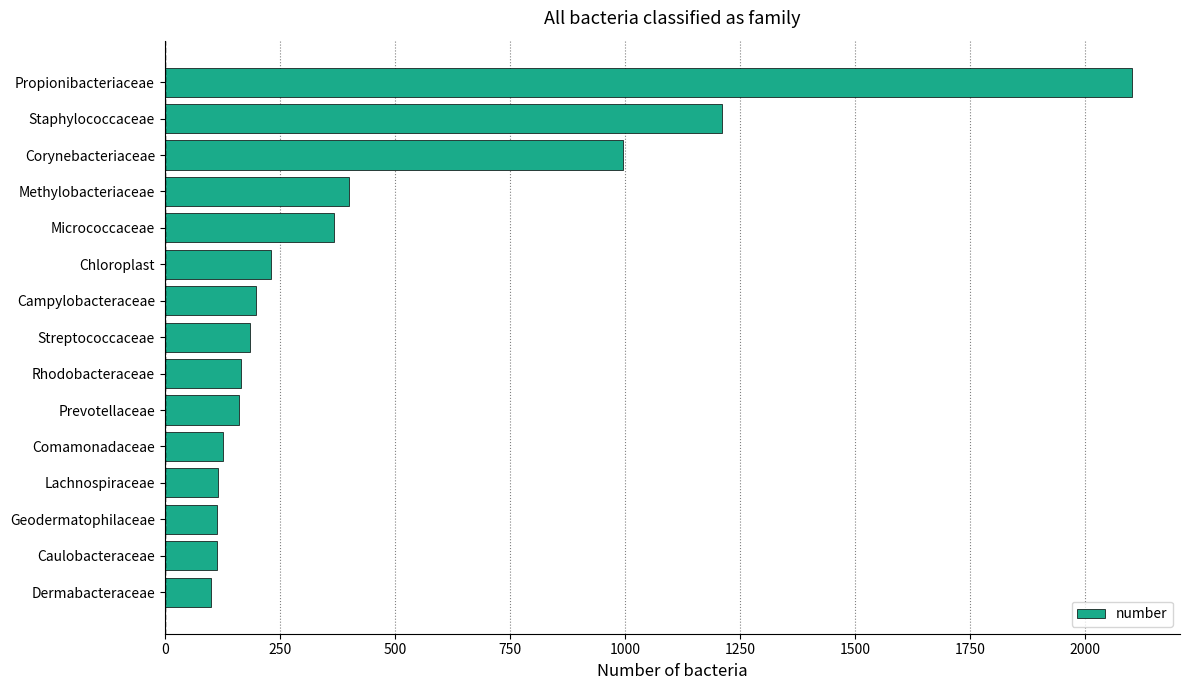

What is the greatest value displayed?

2101